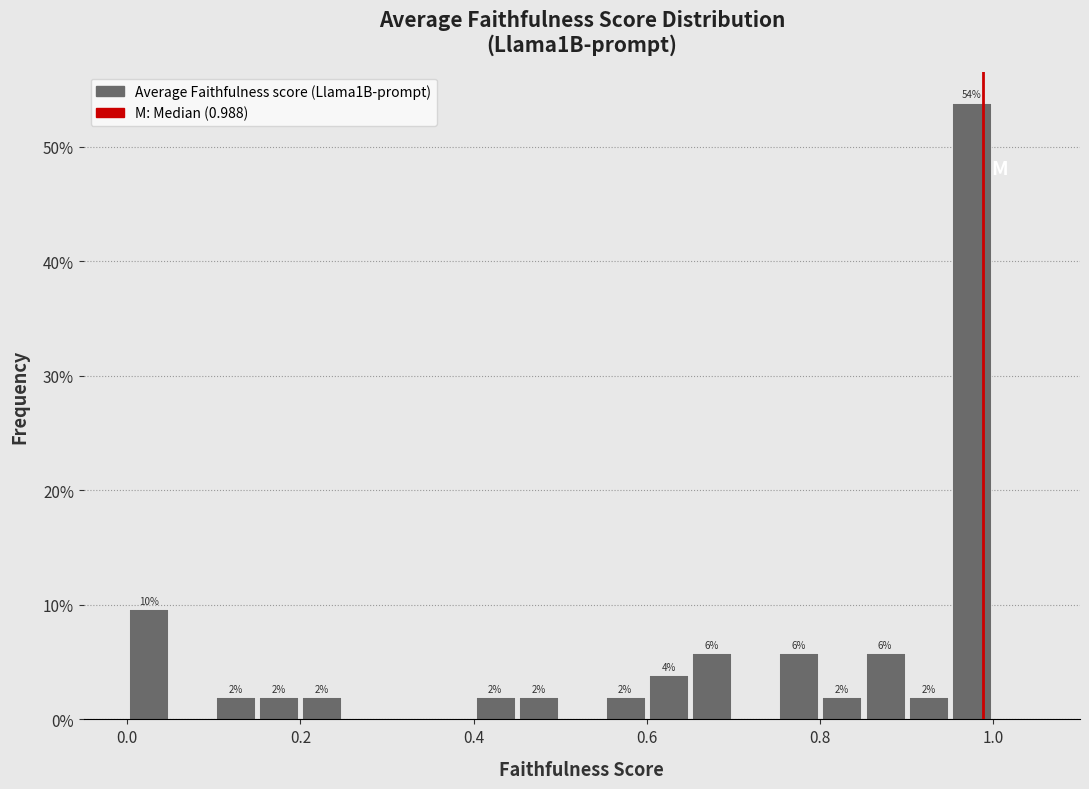

Read against the x-axis, roughly where is the centre of the tallest bar?

0.98